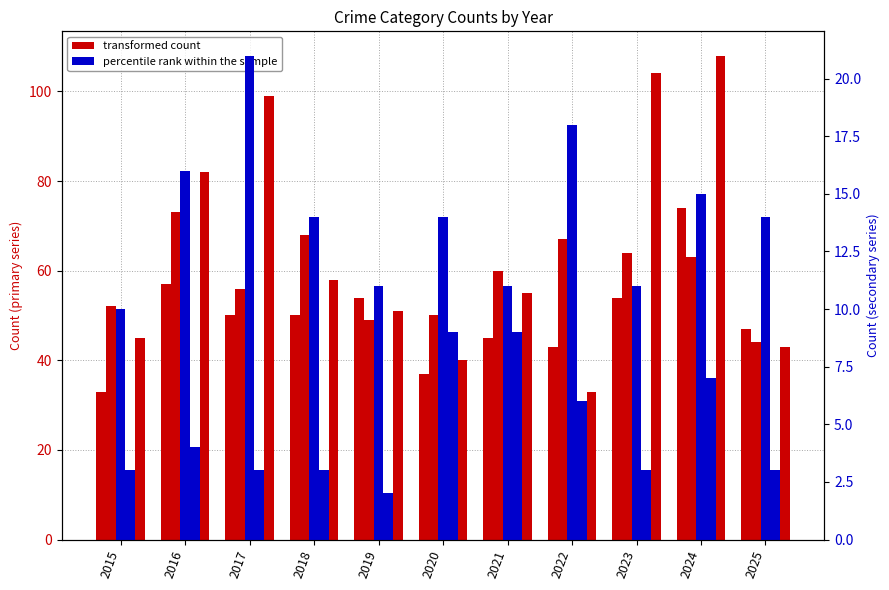

Is the value of transformed count at 2015 greater than the value of percentile rank within the sample at 2024?

Yes